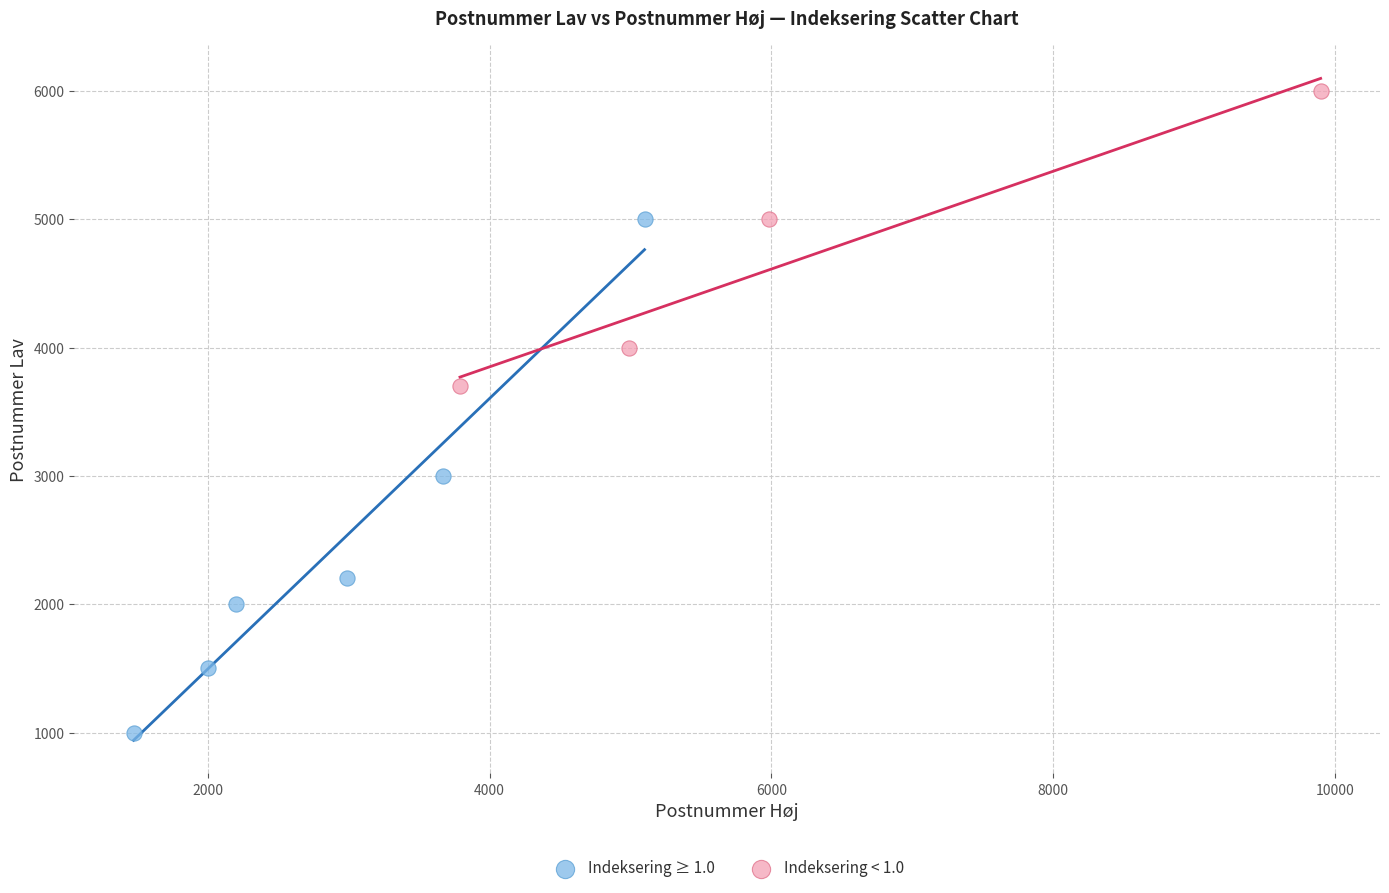

Which series reaches the minimum Y coordinate?

Indeksering ≥ 1.0